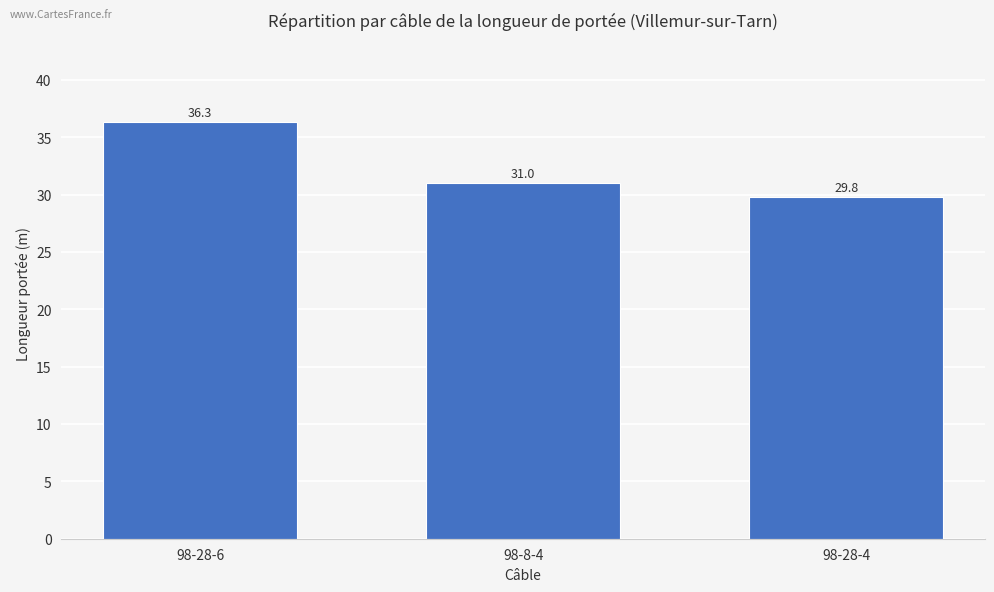

The value at 98-8-4 is 31.0. True or false?

True